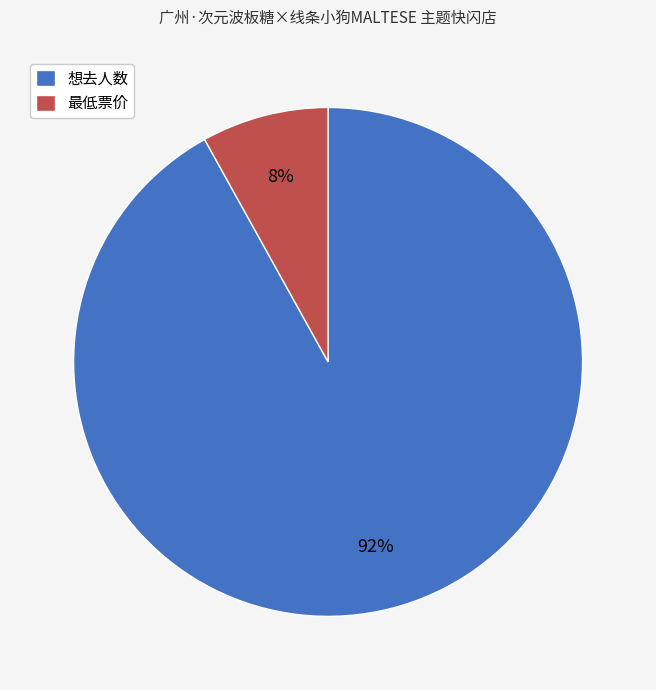

To the nearest percent, what is the average slice percentage?

50%